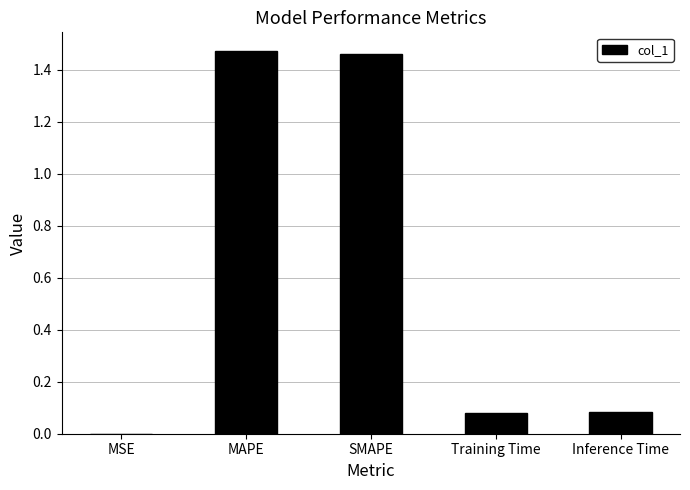

What is the change in value from SMAPE to Inference Time?

-1.4